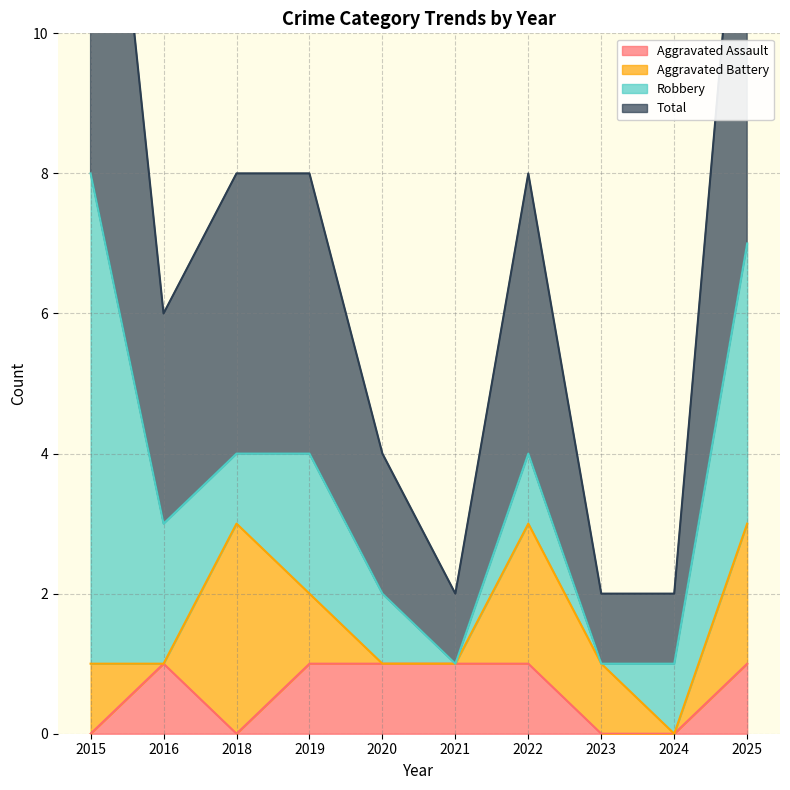

The Aggravated Assault series shows 2 at 2022. True or false?

False